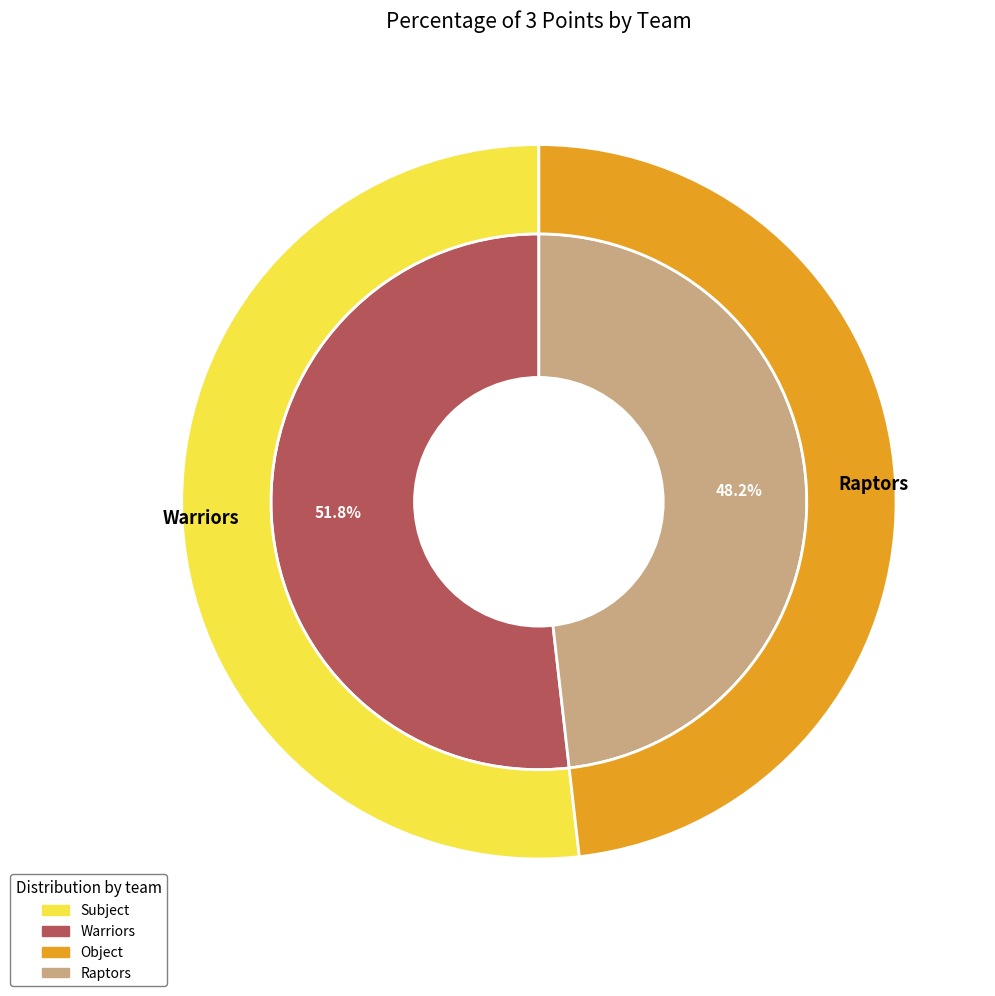

How many segments does this pie chart have?

2